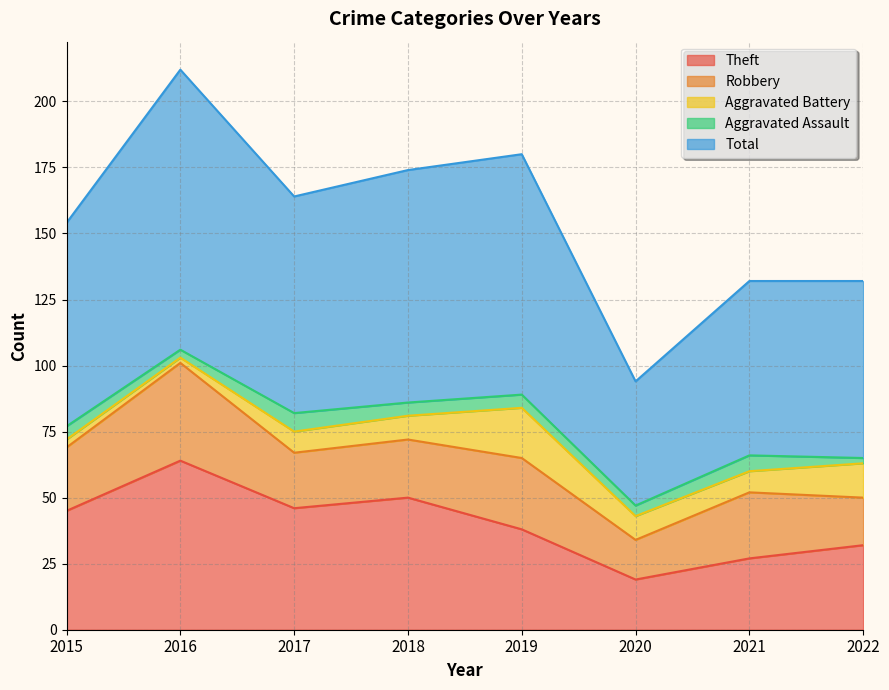

Rank the series at 2018 from highest to lowest value.

Total, Theft, Robbery, Aggravated Battery, Aggravated Assault